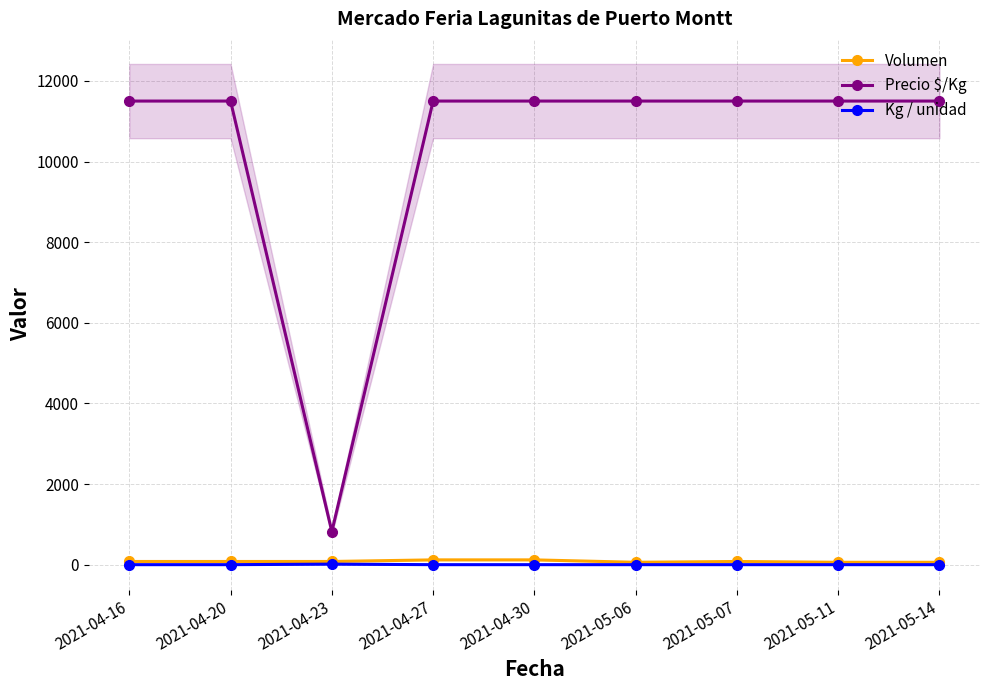

What is the difference between the Volumen values at 2021-04-30 and 2021-04-20?

40